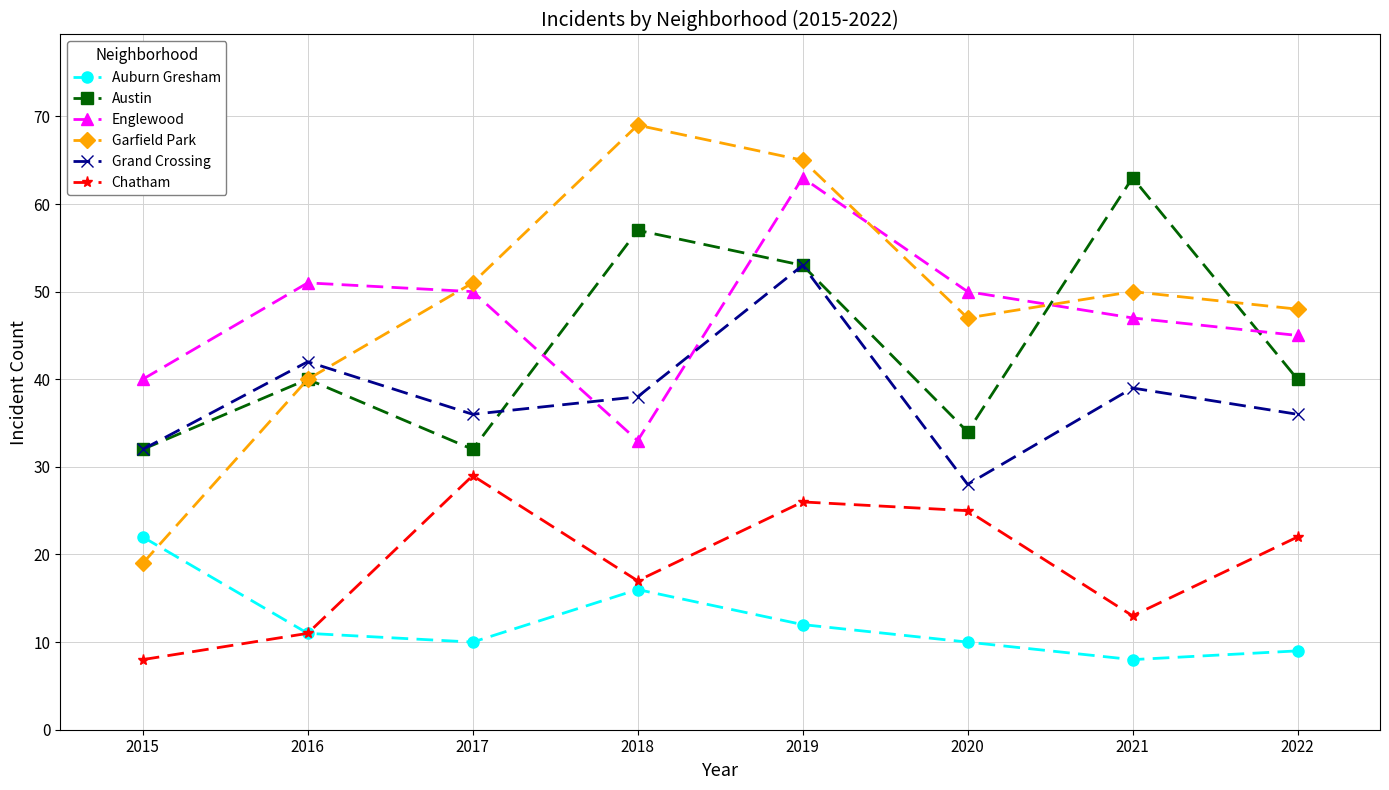

List the labels in order of Garfield Park value, smallest first.

2015, 2016, 2020, 2022, 2021, 2017, 2019, 2018